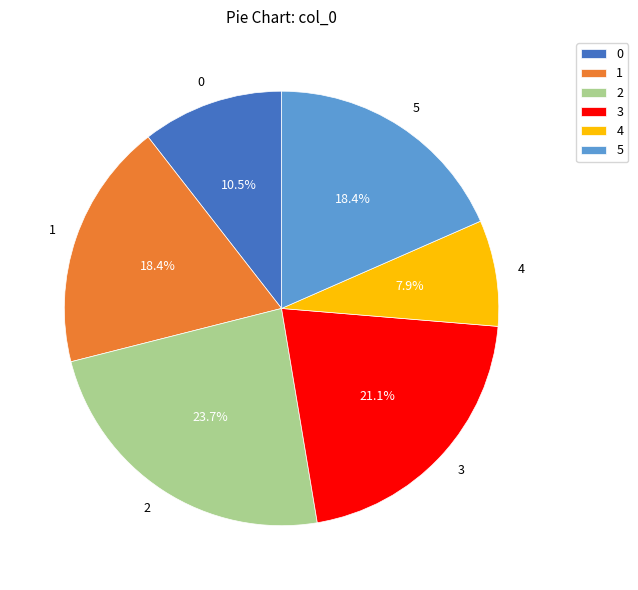

To the nearest percent, what portion does 4 represent?

8%